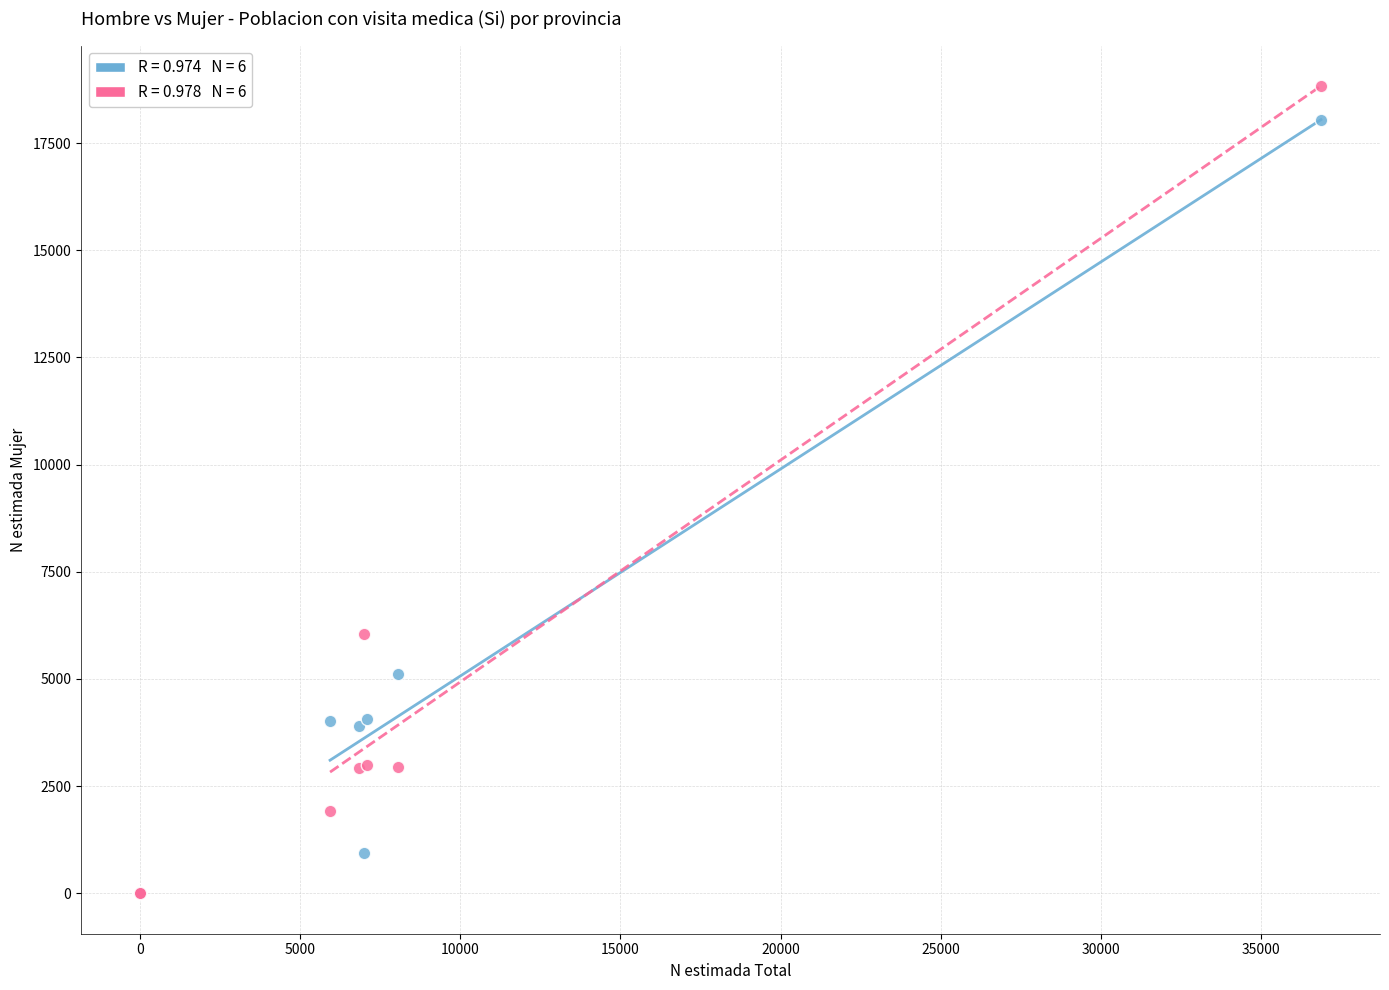

Across all series, what Y value is closest to 9416?

6058